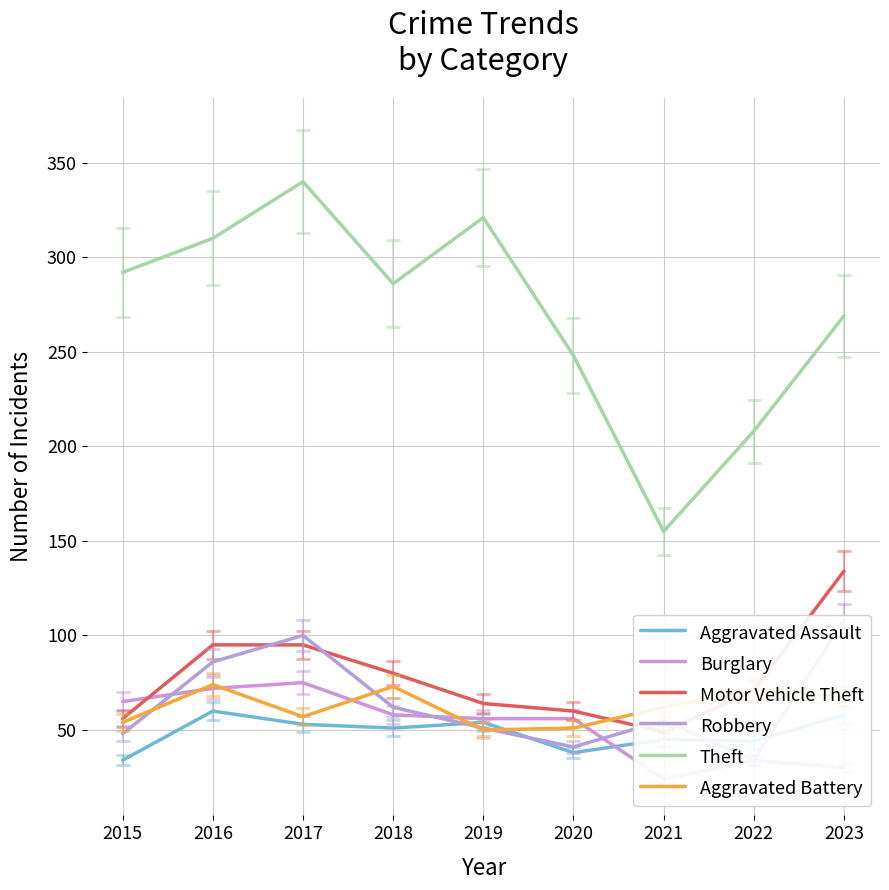

How many data points in Burglary are less than 56?

3